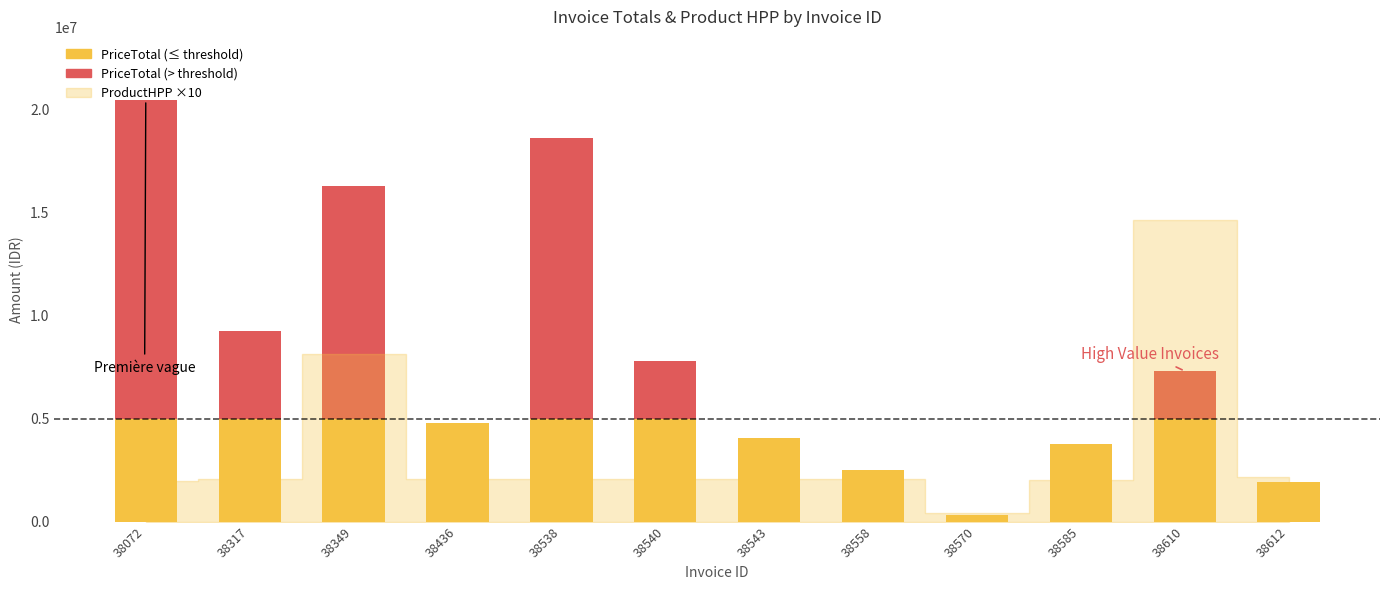

What is the difference between the maximum and minimum values in the PriceTotal series?

20141495